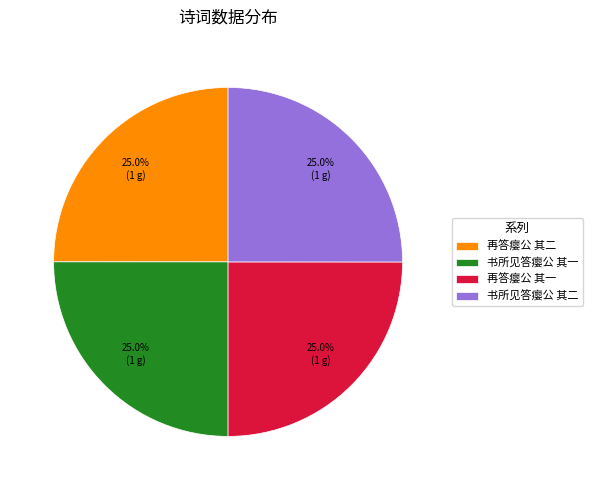

What percentage is NOT represented by 书所见答瘿公 其二?

75.0%